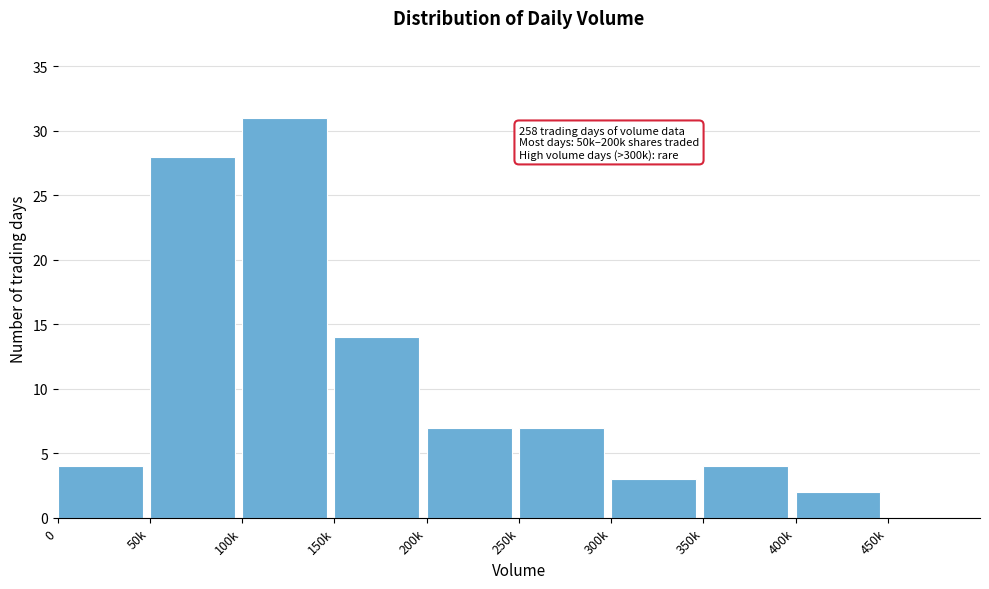

Reading left to right, what are all the values shown in this chart?

0=4	50k=28	100k=31	150k=14	200k=7	250k=7	300k=3	350k=4	400k=2	450k=0